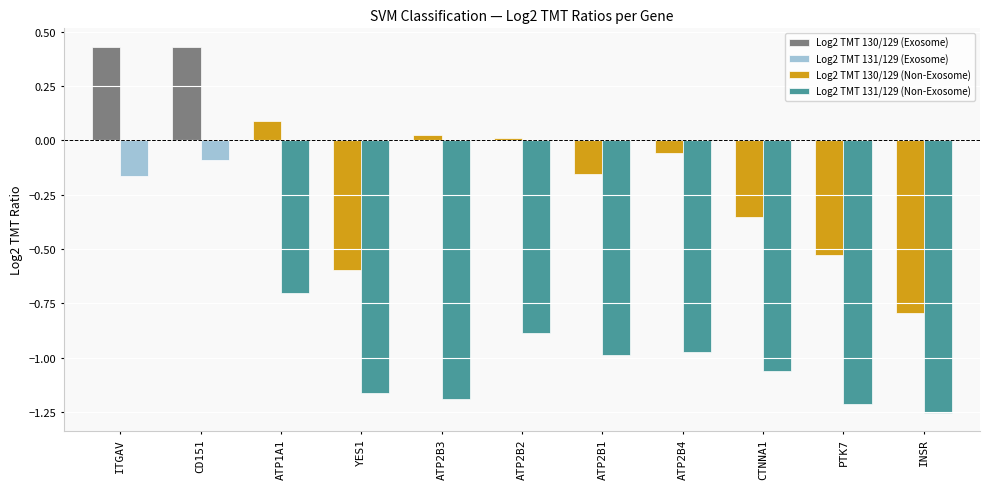

At which label is Log2 TMT 130/129 closest to 0?

ATP2B2